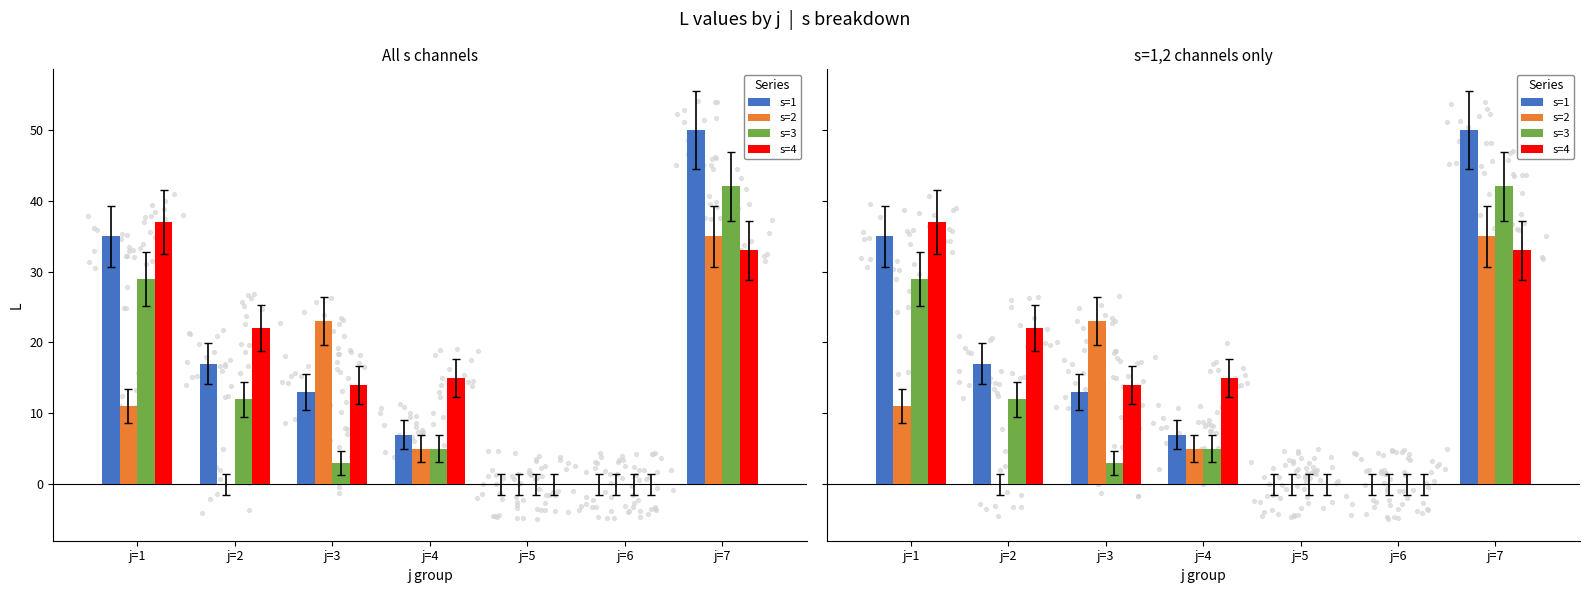

At which category is the sum across all series the highest?

j=7